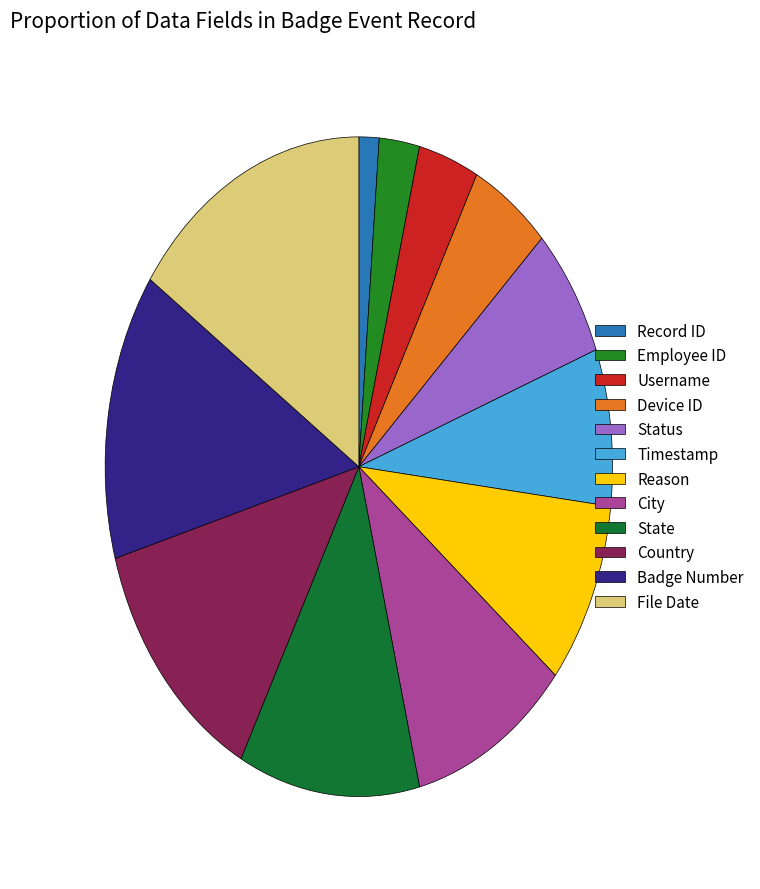

Is there a majority slice in this chart?

No